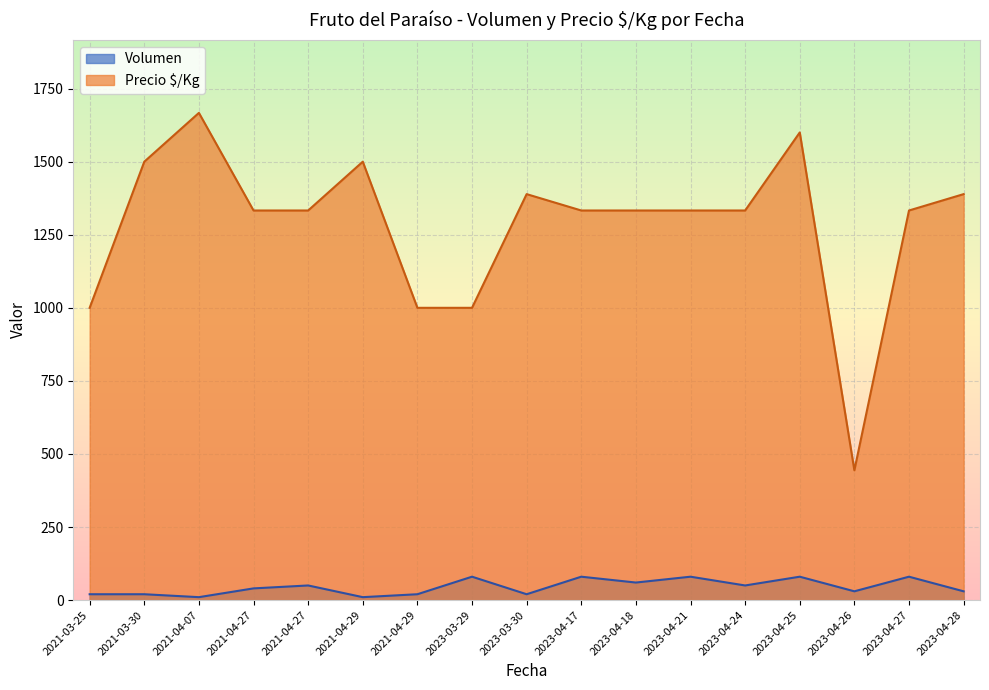

What is the label of the 14th point from the right?

2021-04-27